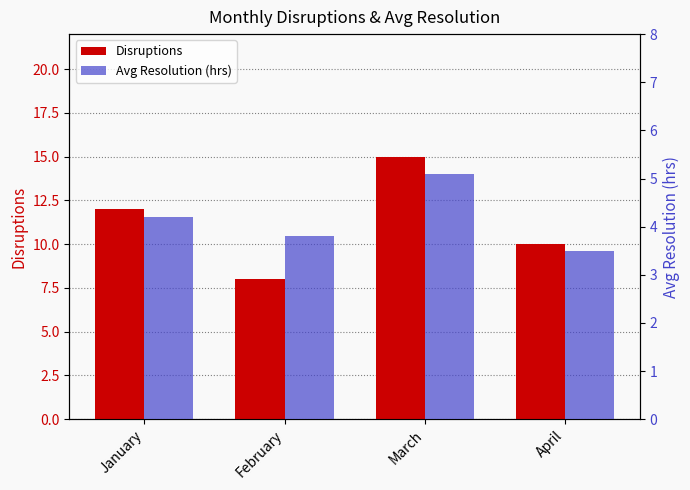

Reading left to right, extract all data points from this chart.

Disruptions: January=12.0	February=8.0	March=15.0	April=10.0
Avg Resolution (hrs): January=4.2	February=3.8	March=5.1	April=3.5